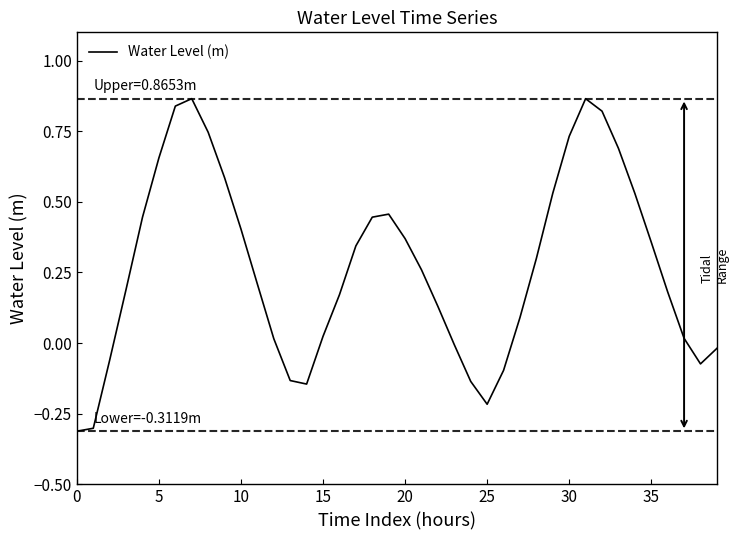

What is the minimum value shown in the chart?

-0.3